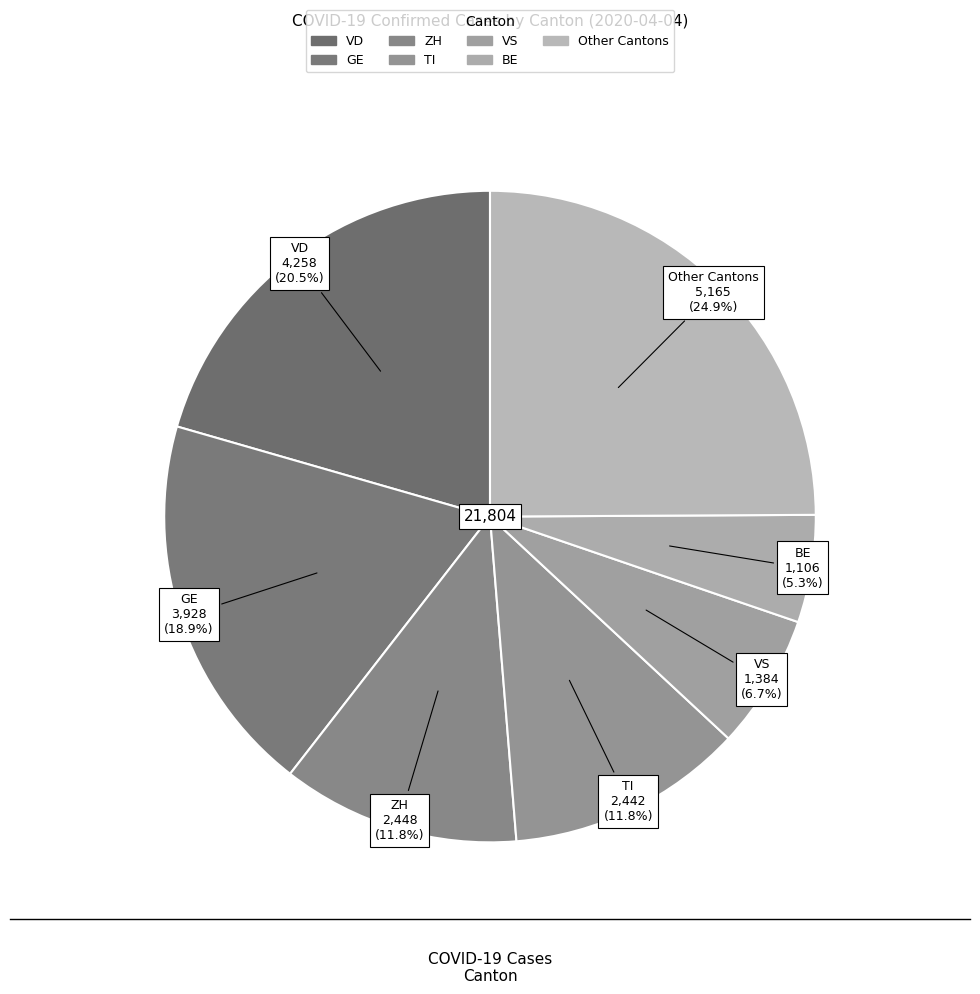

Count the number of slices in the pie.

7